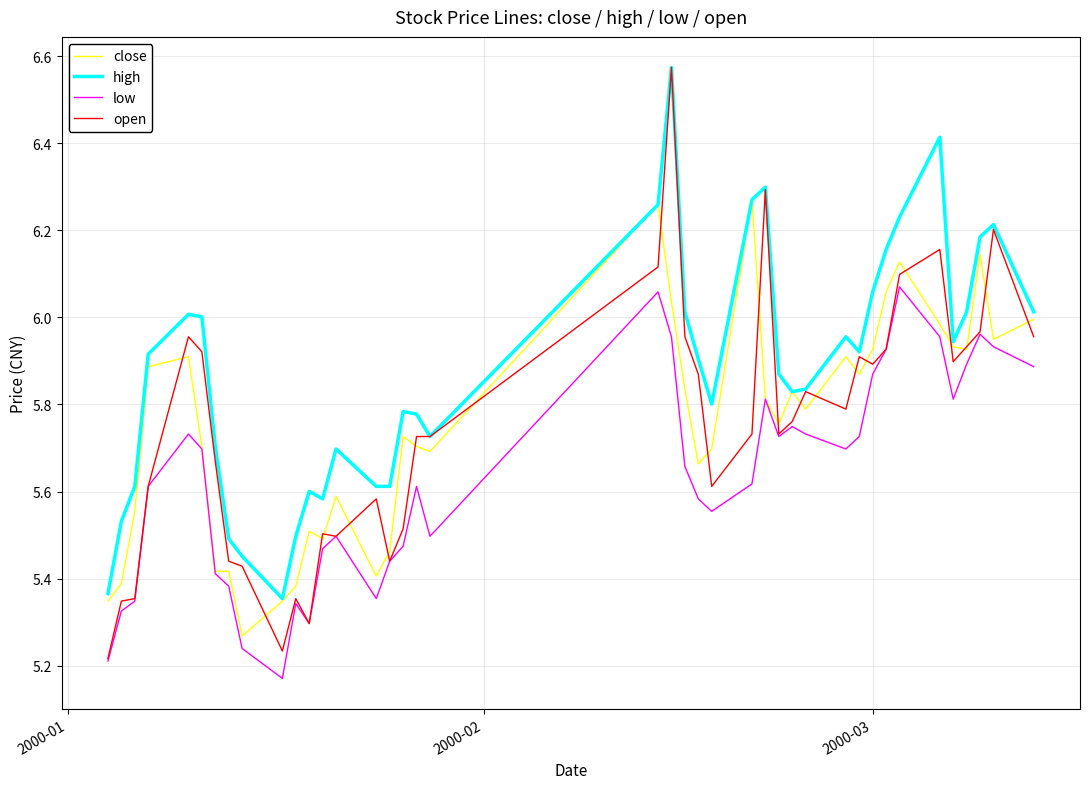

True or false: low and high intersect in this chart.

False